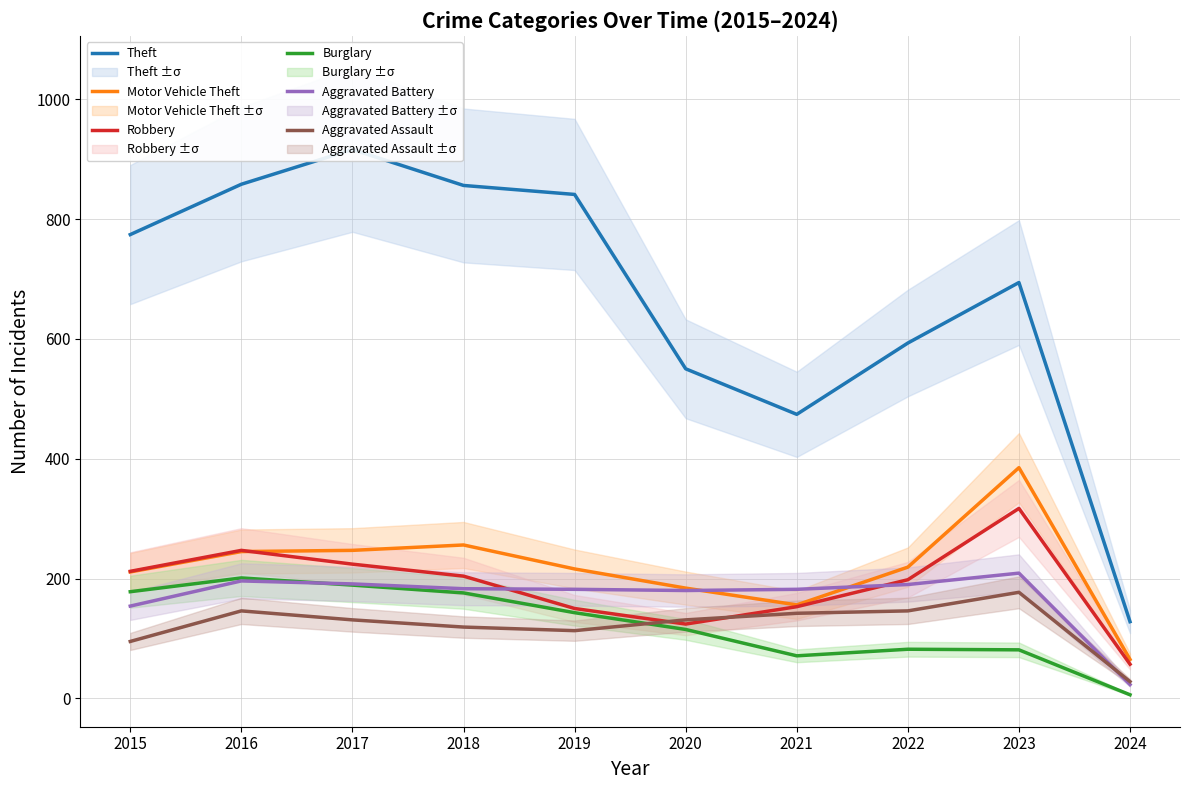

What value does the Burglary series have at 2016, to the nearest 5?

200